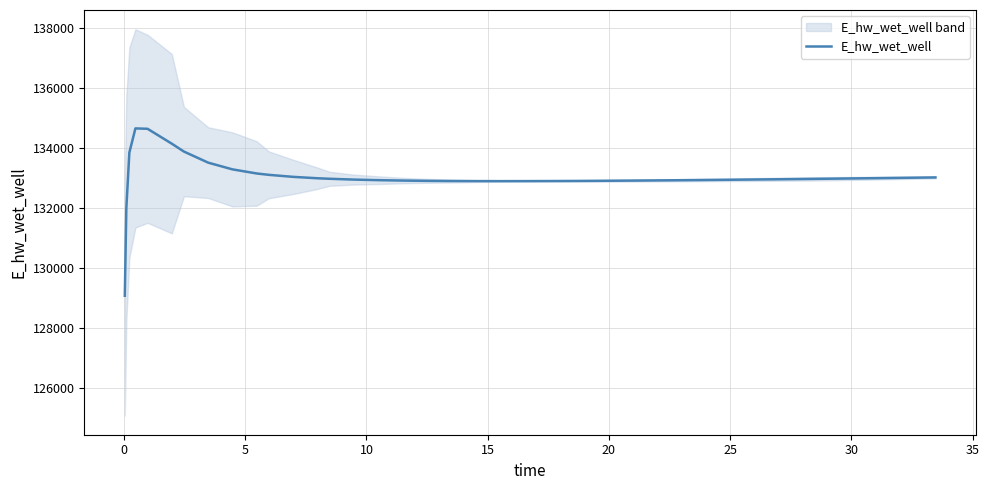

Reading left to right, what are all the values shown in this chart?

129080.4	131989.1	133850.8	134655.2	134642.5	134146.6	133884.3	133514.9	133291.2	133154.3	133108.7	133041.3	132994.7	132977.4	132950.6	132931.4	132917.9	132908.7	132902.9	132899.7	132898.6	132899.3	132901.3	132904.5	132908.8	132913.8	132919.6	132926.0	132933.0	132936.7	132944.4	132948.4	132956.6	132965.2	132974.1	132983.3	132992.7	133002.3	133012.2	133022.2